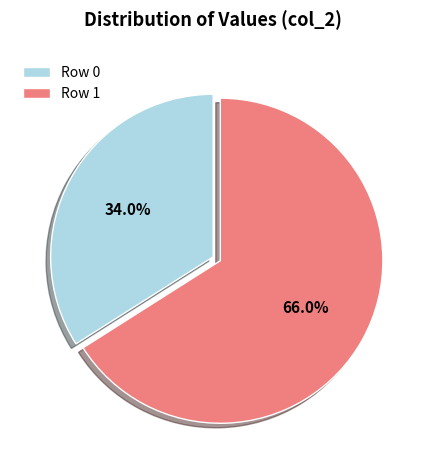

Which slice represents more than half of the pie?

Row 1